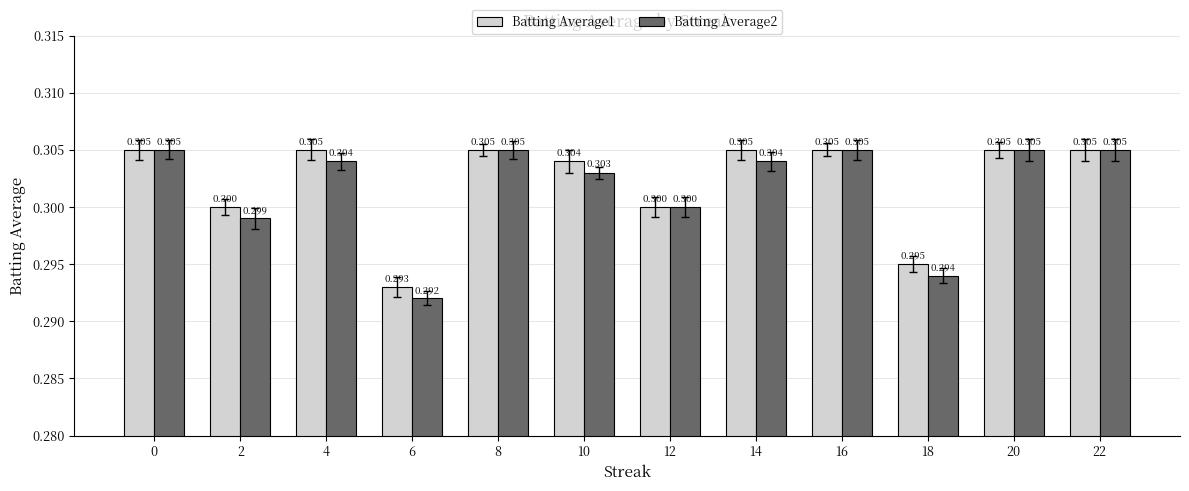

At which label is Batting Average2 closest to 0?

6